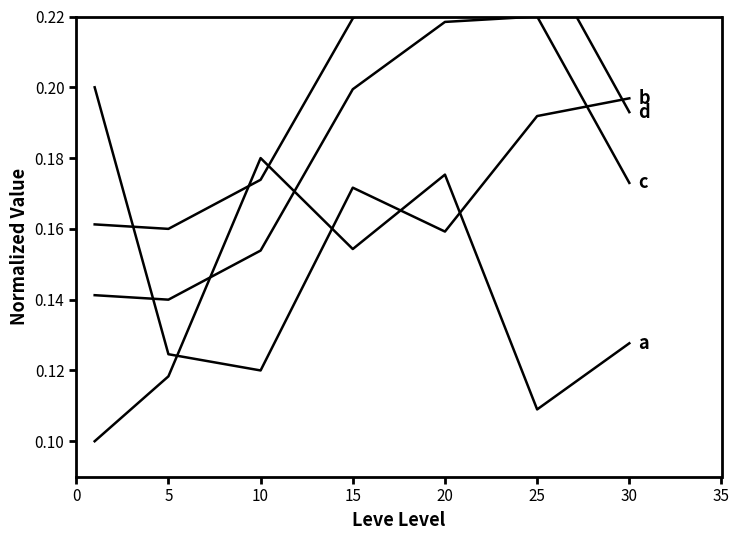

True or false: b and a intersect in this chart.

True